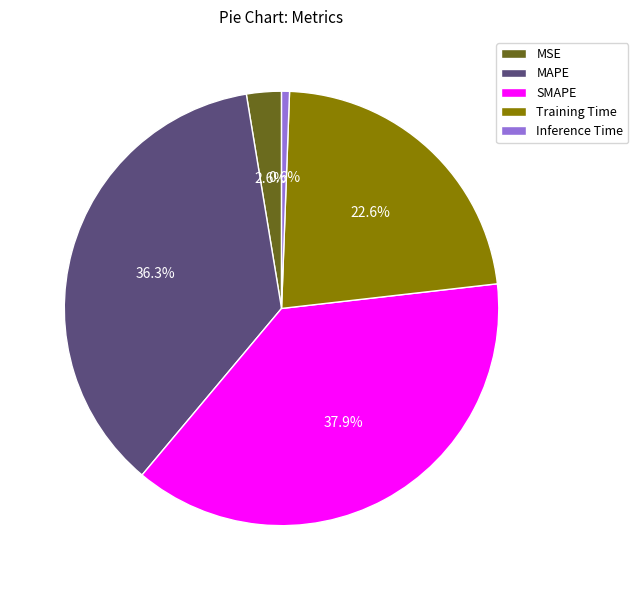

To the nearest percent, what is the difference between the largest and smallest slice percentages?

37%